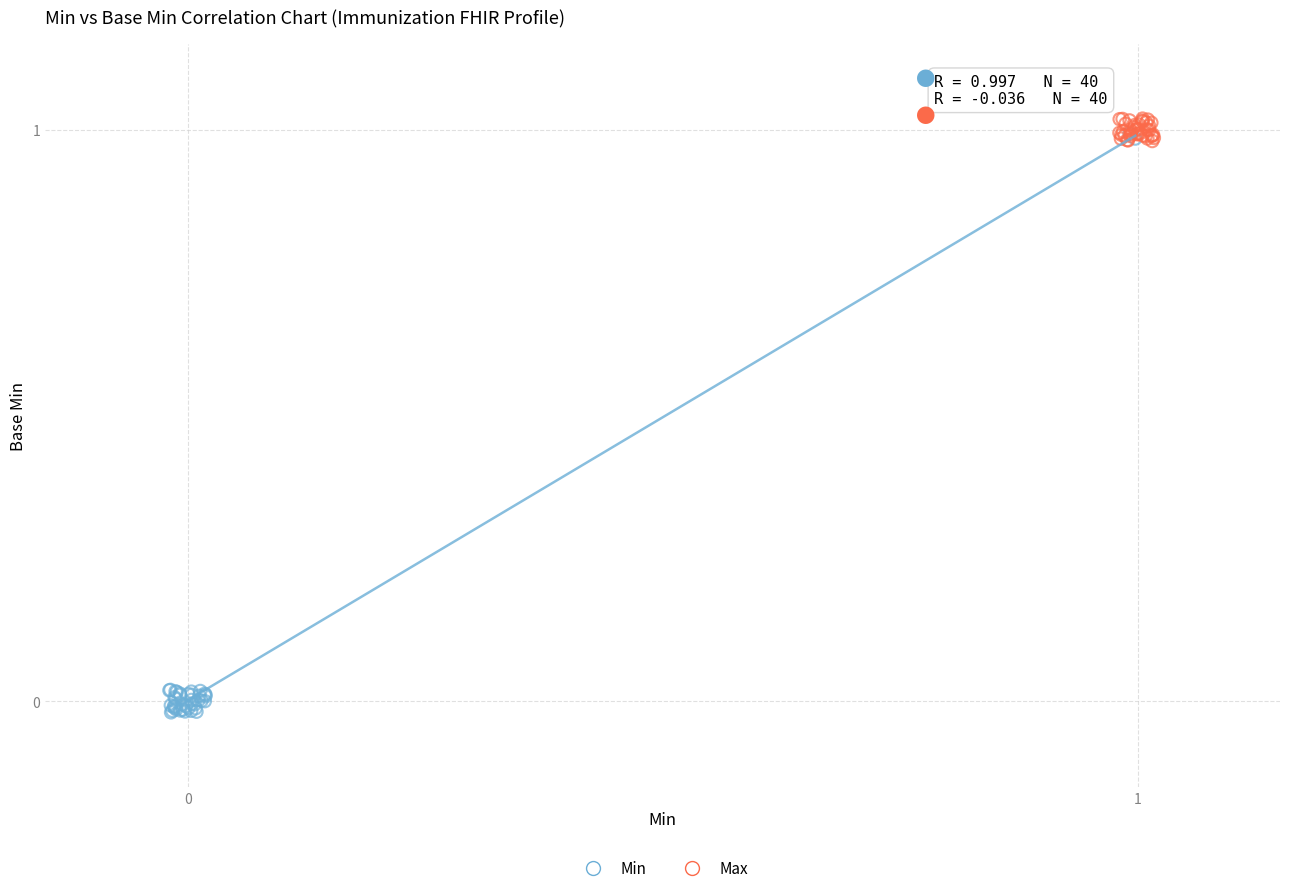

Which series contains the lowest Y value?

Min